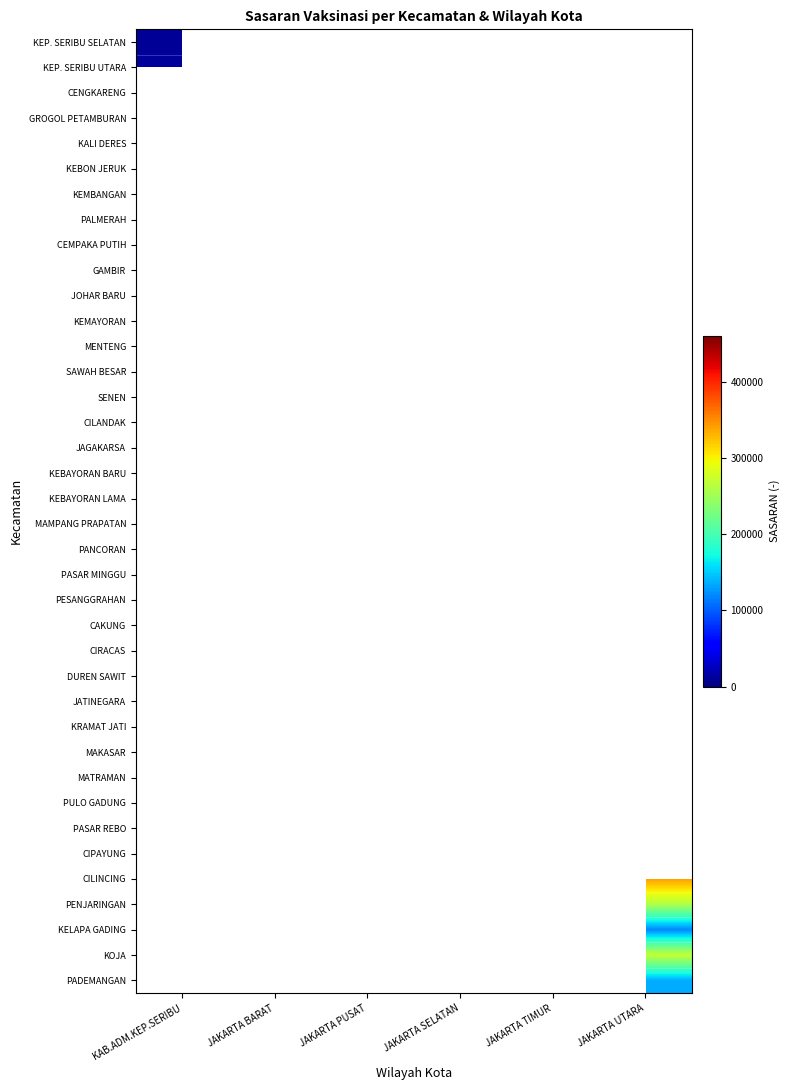

Which has a higher value, JAKARTA SELATAN or JAKARTA UTARA?

JAKARTA UTARA